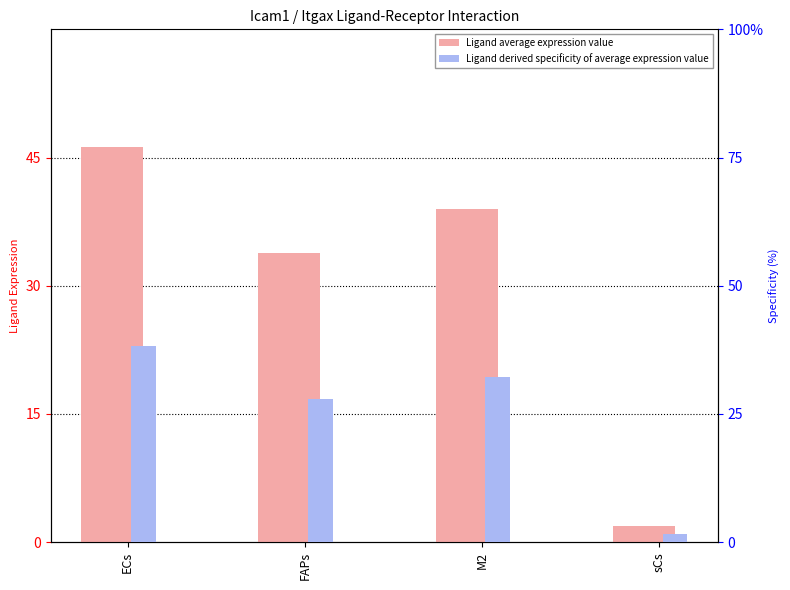

Between ECs and sCs, which series saw the biggest shift?

Ligand average expression value